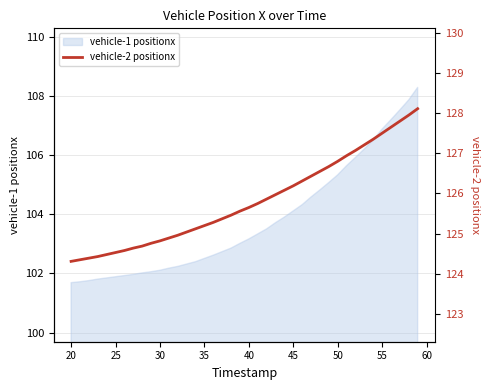

What is the minimum value for vehicle-1 positionx?

101.7